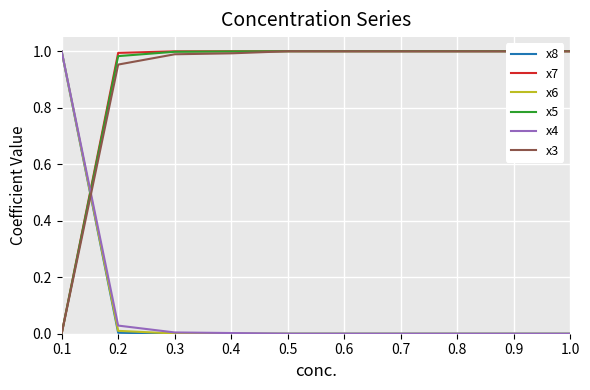

True or false: x3 has a value of 1.0 at 0.2.

True